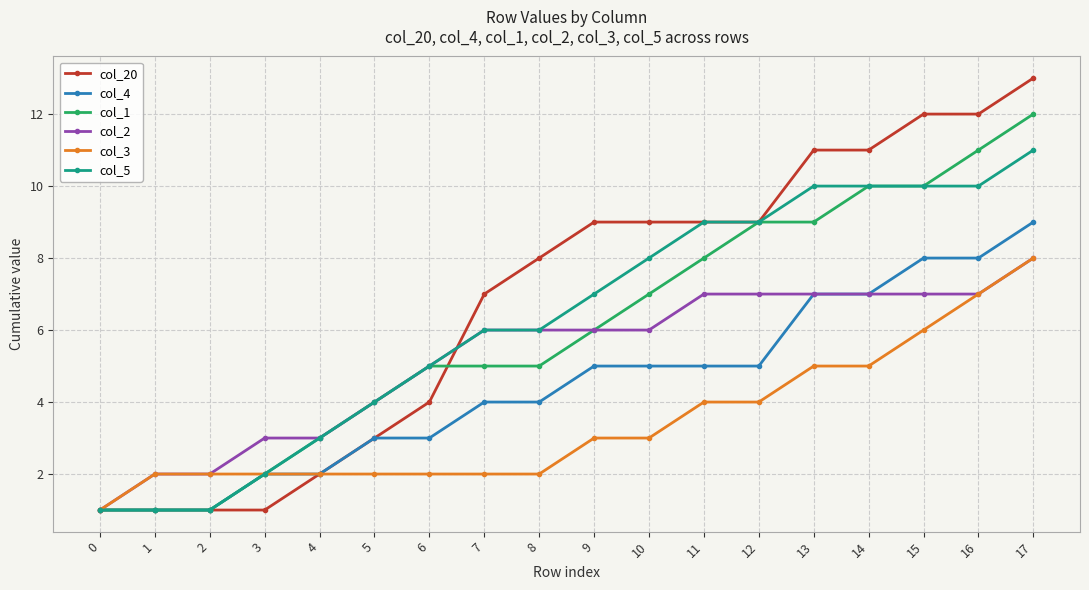

What value does the col_2 series have at 7?

6